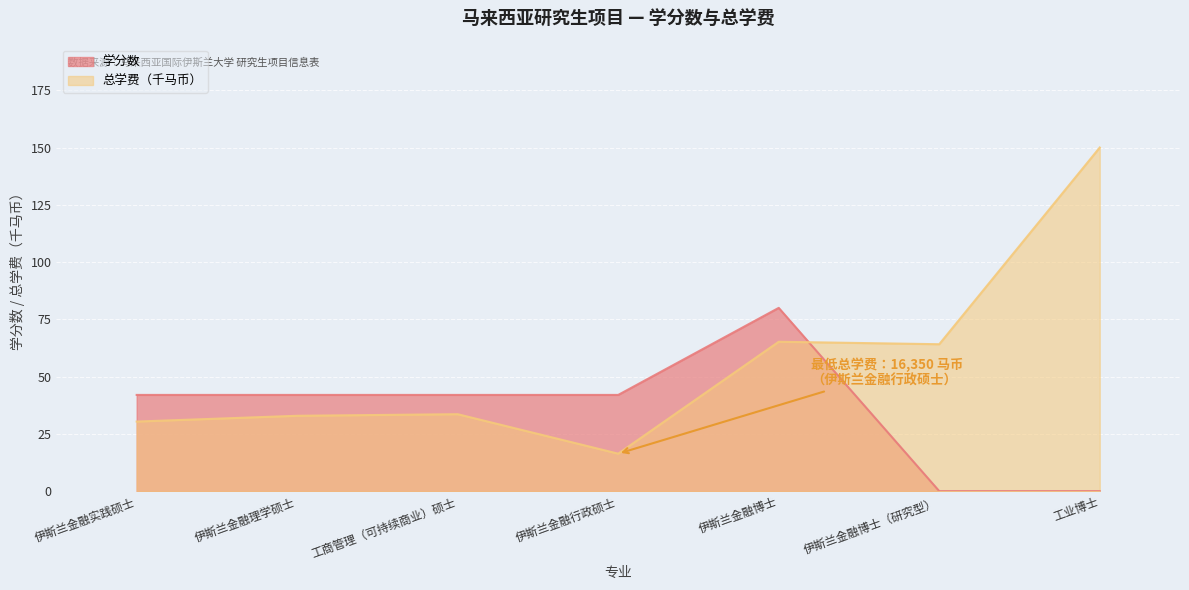

Reading left to right, extract all data points from this chart.

学分数: 伊斯兰金融实践硕士=42.0	伊斯兰金融理学硕士=42.0	工商管理（可持续商业）硕士=42.0	伊斯兰金融行政硕士=42.0	伊斯兰金融博士=80.0	伊斯兰金融博士（研究型）=0.0	工业博士=0.0
总学费: 伊斯兰金融实践硕士=30.4	伊斯兰金融理学硕士=32.9	工商管理（可持续商业）硕士=33.6	伊斯兰金融行政硕士=16.4	伊斯兰金融博士=65.2	伊斯兰金融博士（研究型）=64.1	工业博士=150.0